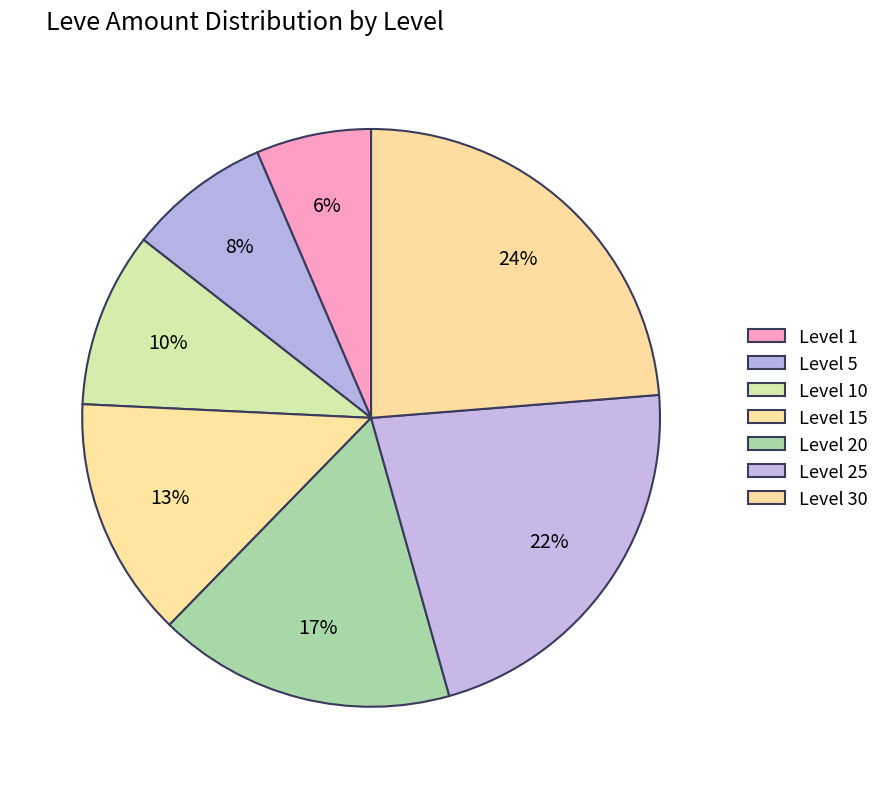

What portion of the pie excludes Level 5?

92.0%